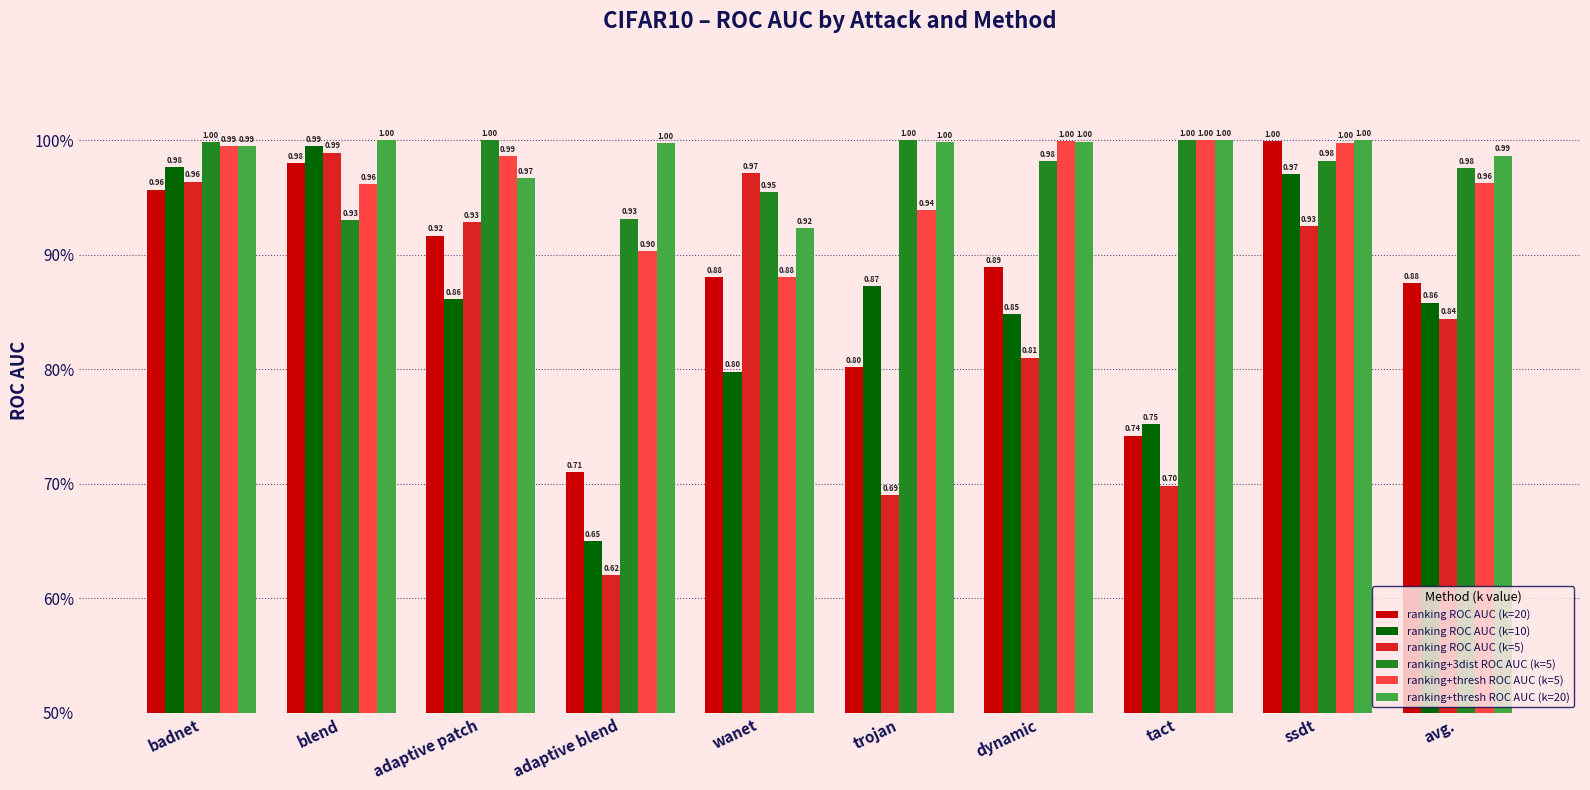

What is the difference between the highest and lowest values at tact?

0.3